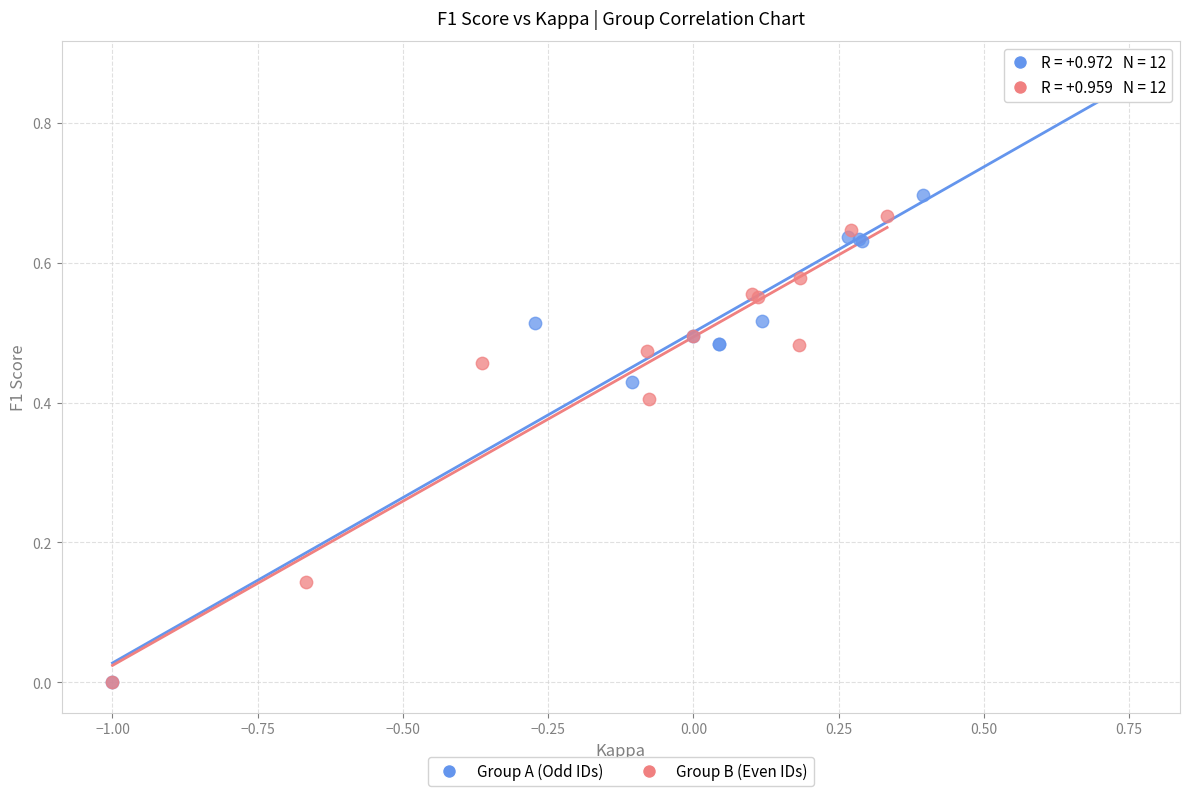

Which series reaches the maximum Y coordinate?

Group A (Odd IDs)